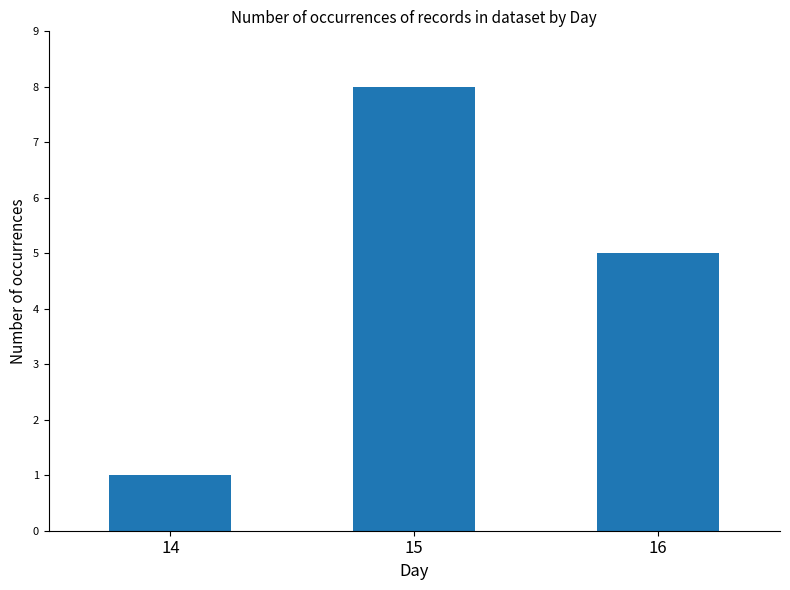

At which category does the chart reach its peak across all series?

15